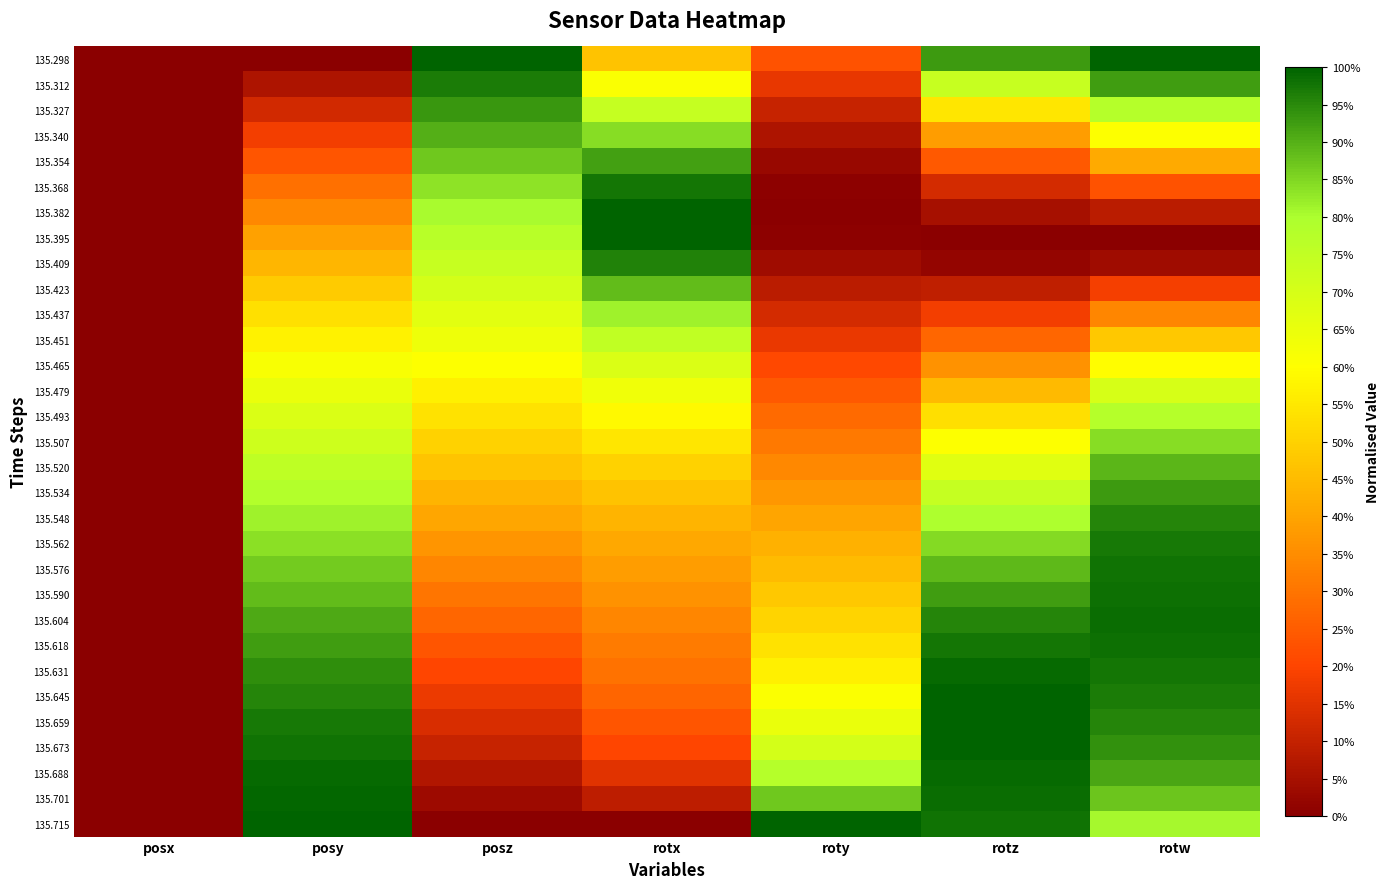

What is the difference between the highest and lowest values at rotz?

1.0